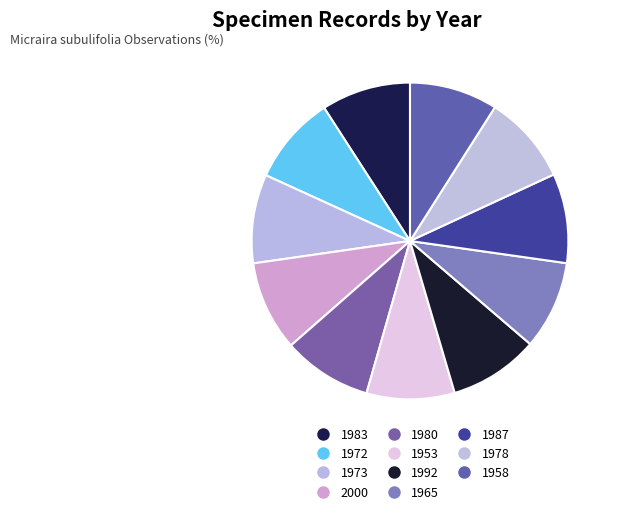

Which has a higher value, 1973 or 1992?

1992